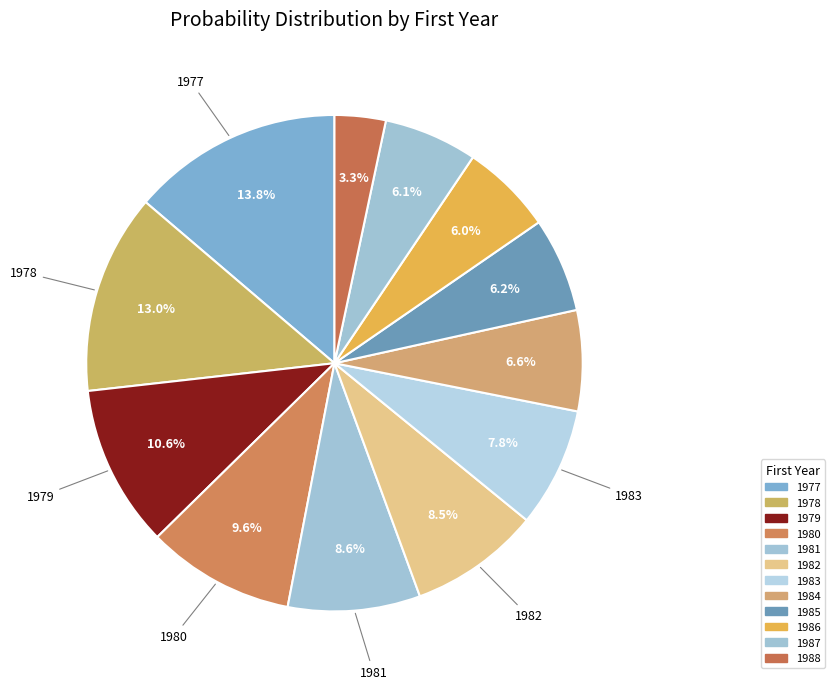

True or false: 1984 accounts for 7% of the total.

True